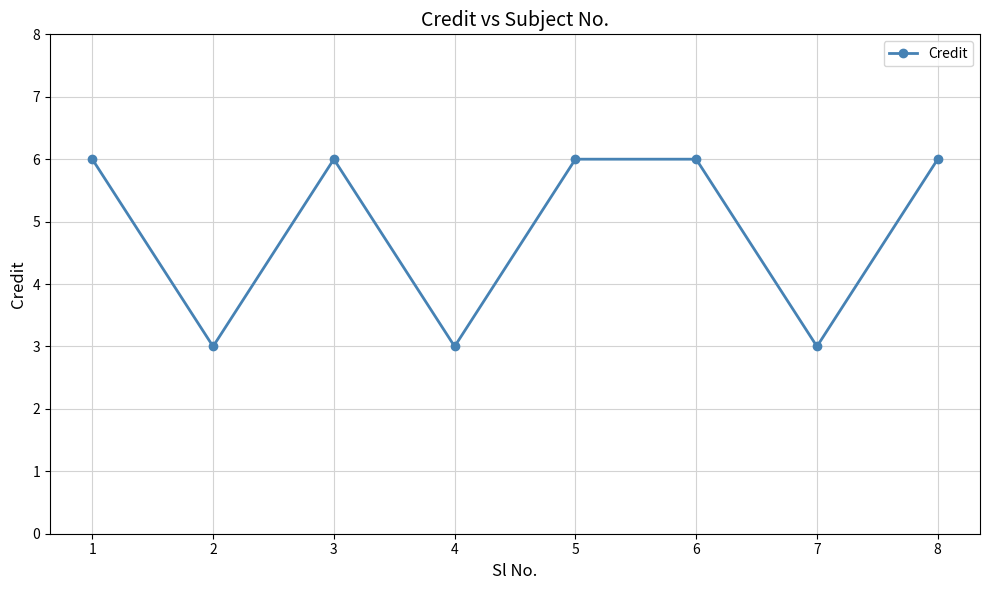

At which category does the data reach its first local peak?

3